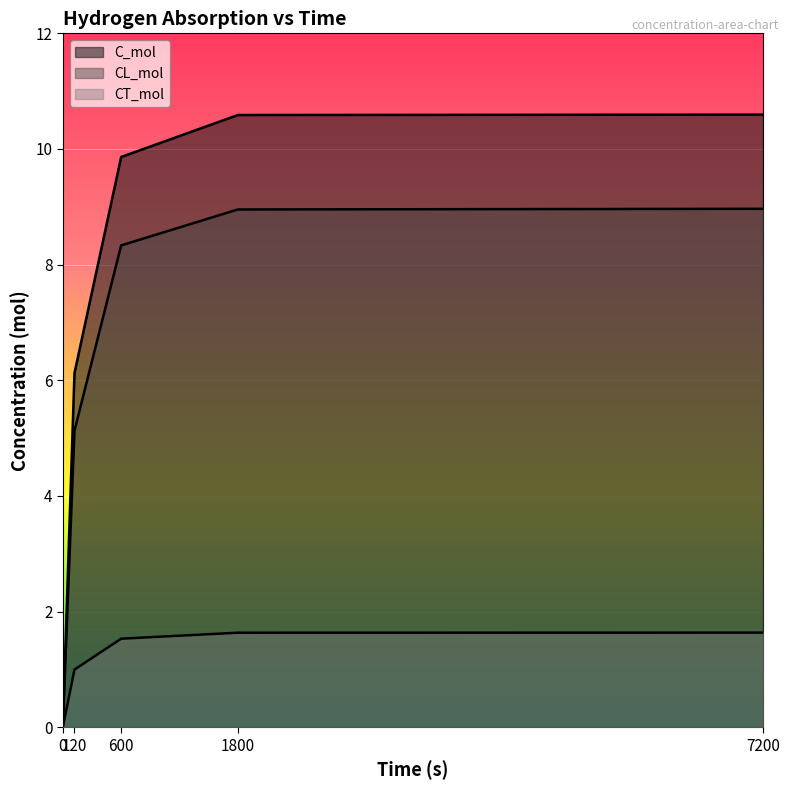

True or false: CT_mol has more than 1 interior local peaks.

False